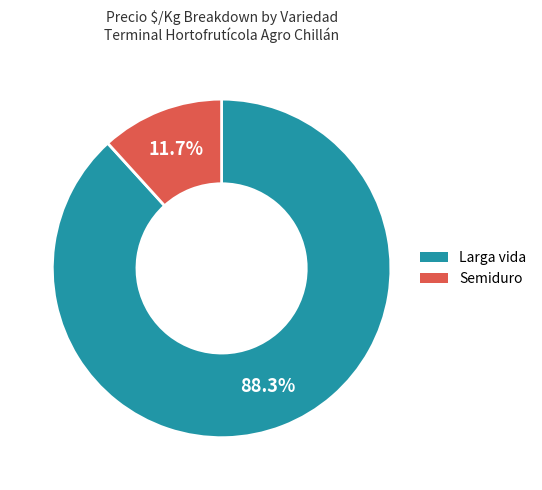

How many slices are in this pie chart?

2